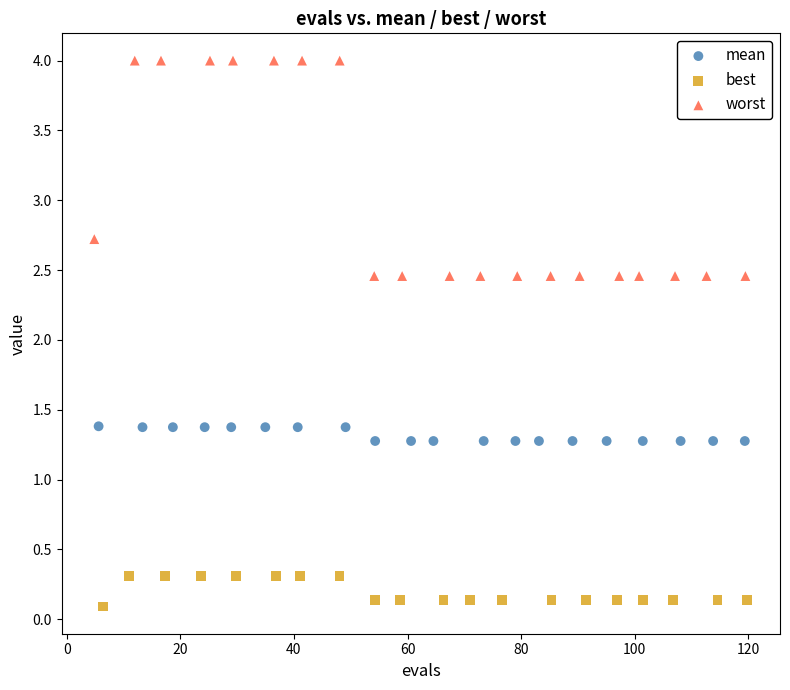

Which series reaches the minimum Y coordinate?

best